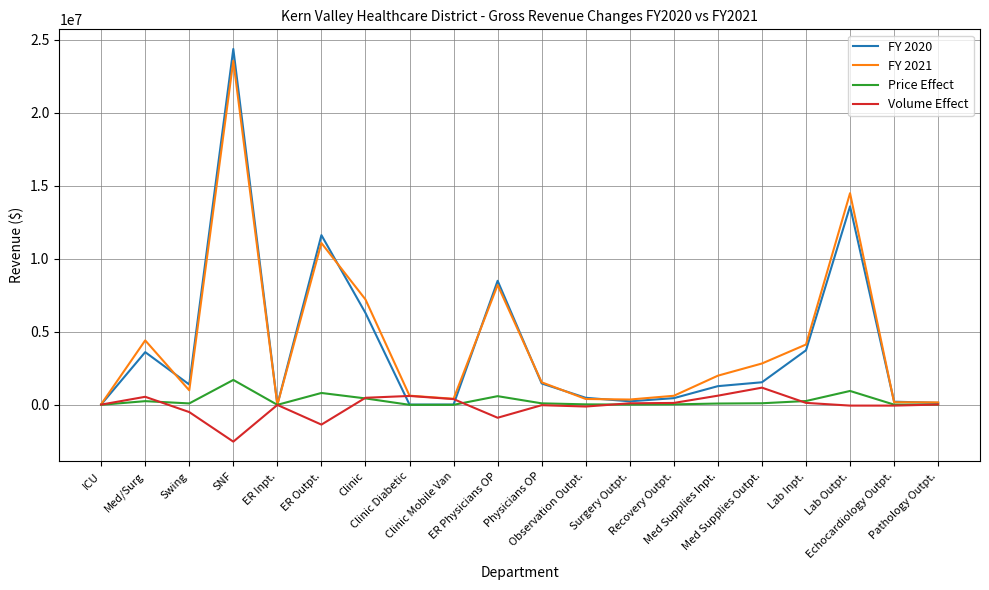

What is the greatest value displayed?

24365127.3